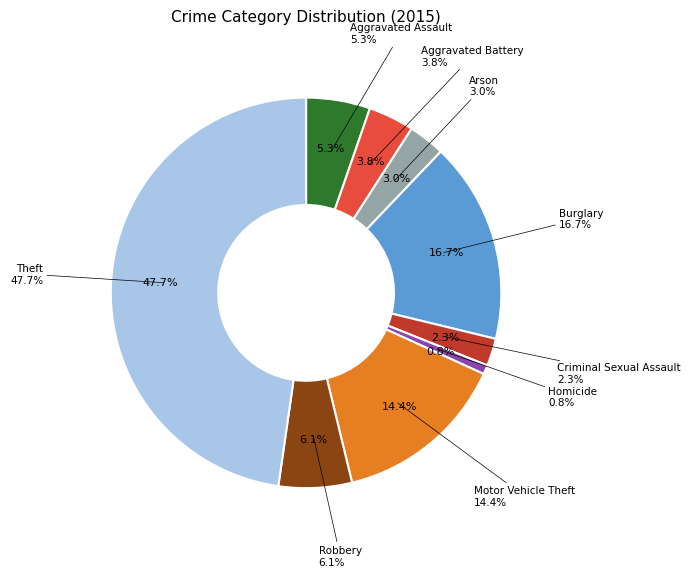

What is the total percentage of Aggravated Assault and Motor Vehicle Theft?

19.7%